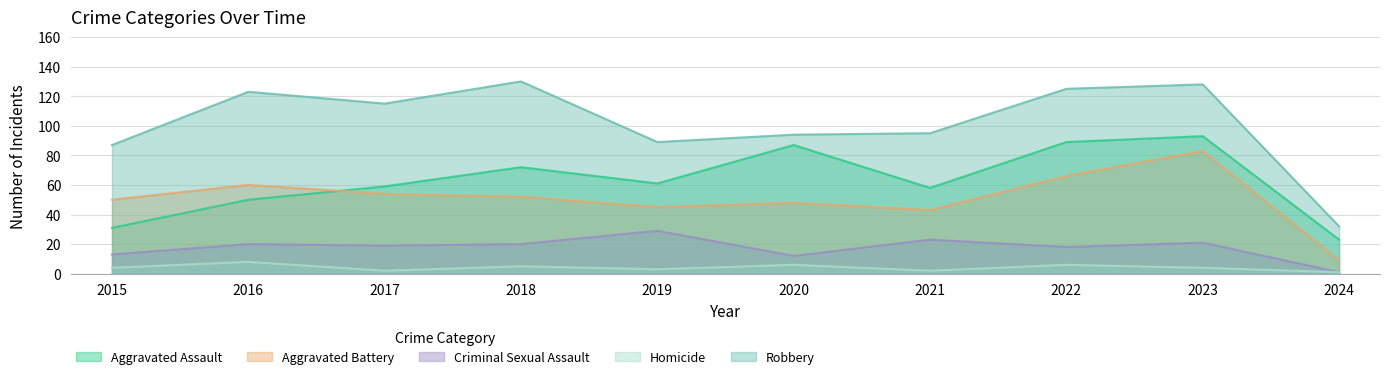

True or false: Aggravated Battery has a value of 43 at 2021.

True